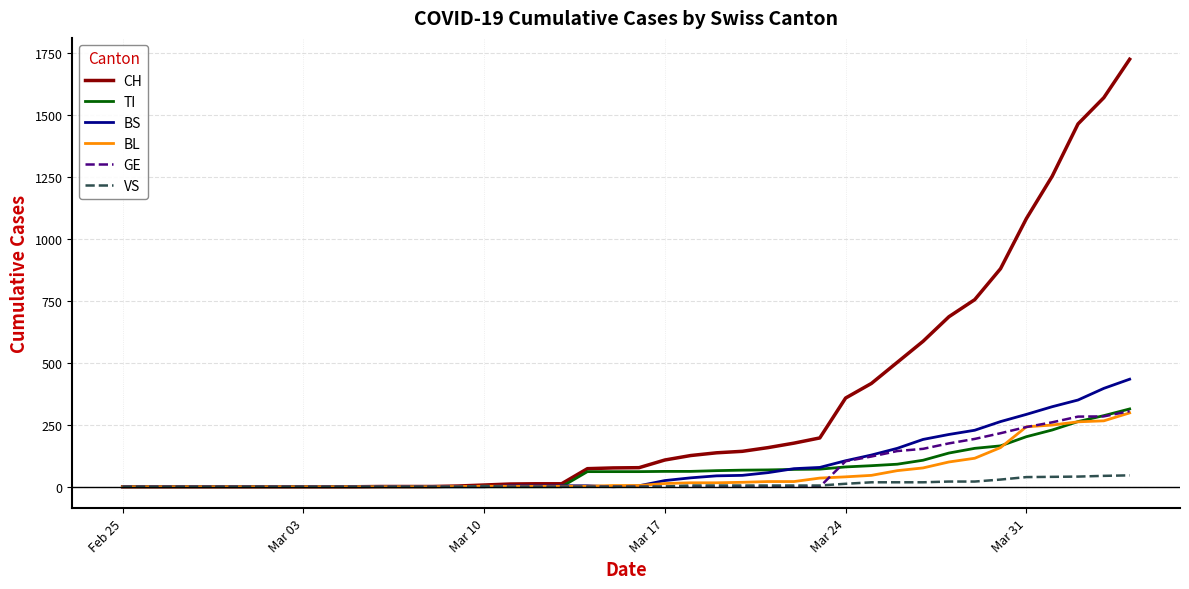

Which series has the largest total across all categories?

CH